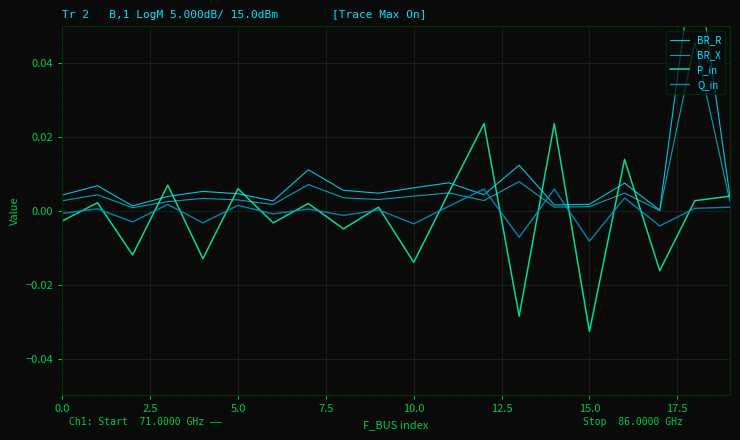

How many values in Q_in are above zero?

11